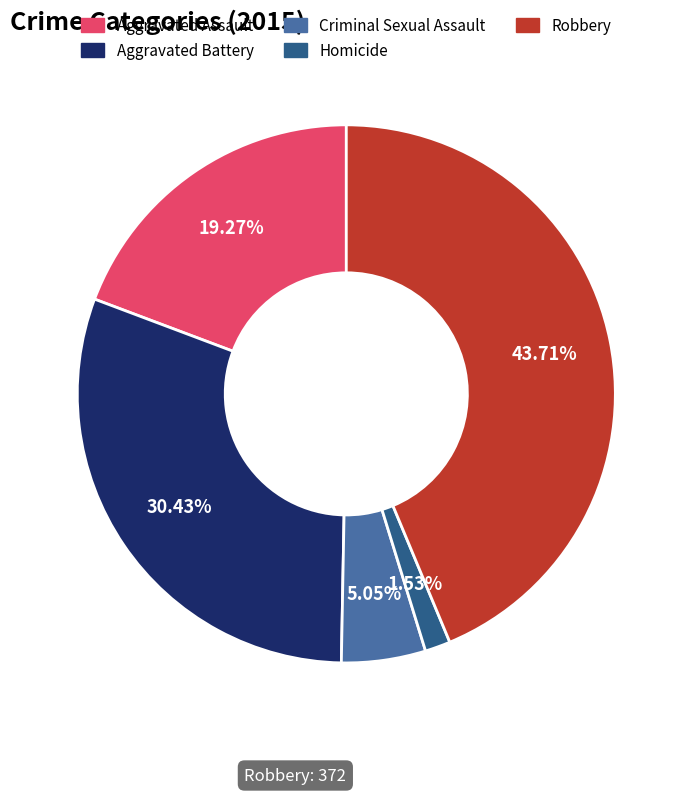

To the nearest percent, what is the combined percentage of Aggravated Battery and Criminal Sexual Assault?

35%